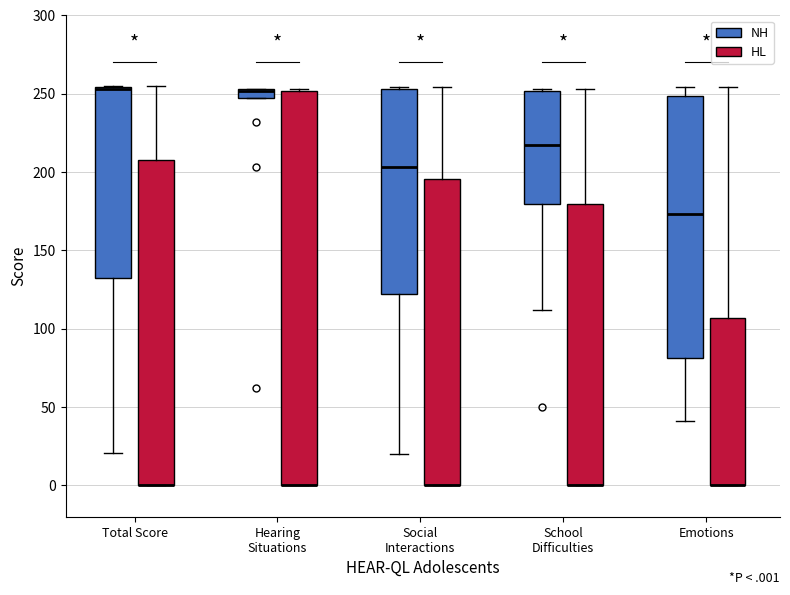

Where is the upper edge of the box for Total Score (NH) on the y-axis? The values are not printed on the chart, so give them approximately, as read against the axis.

255